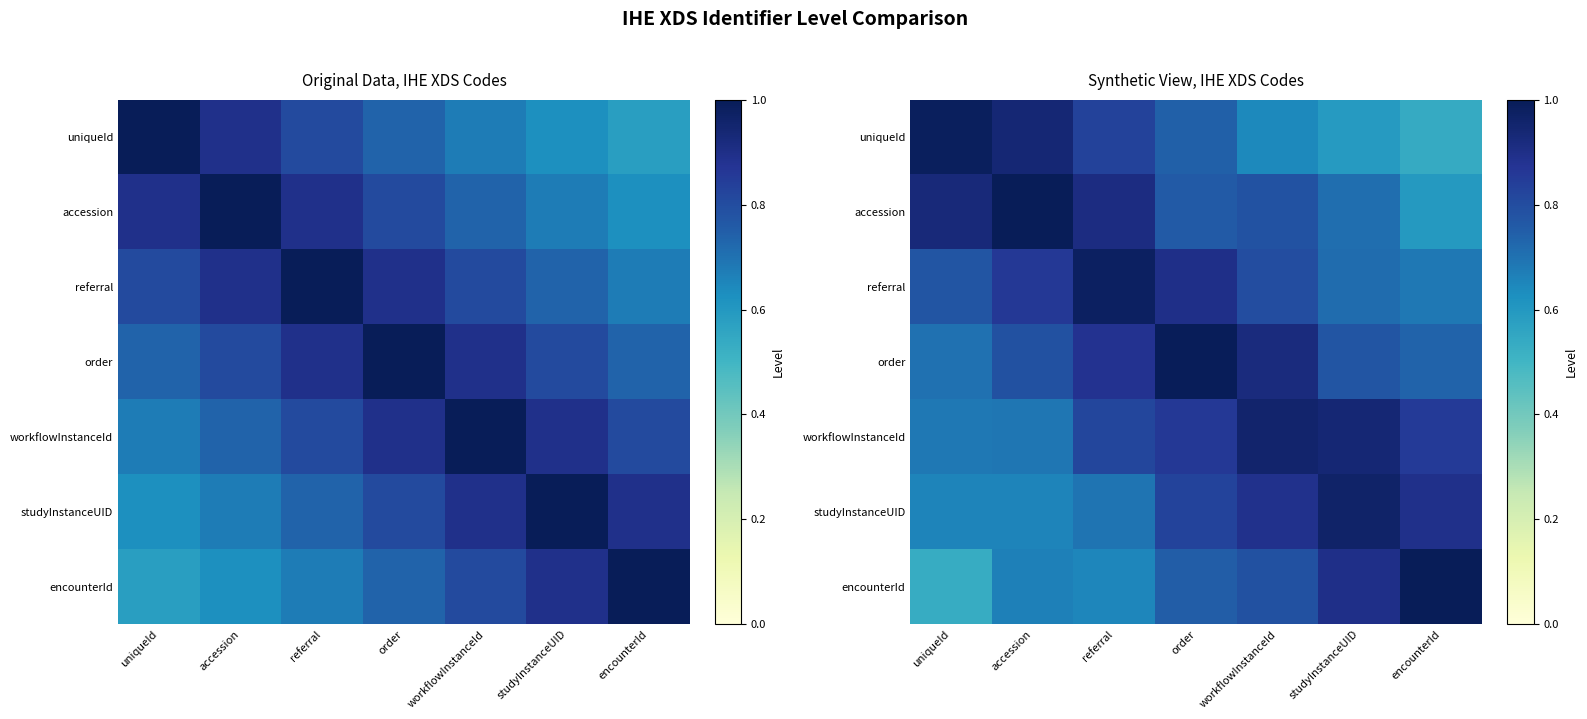

What is the total value across all series at referral?

5.8